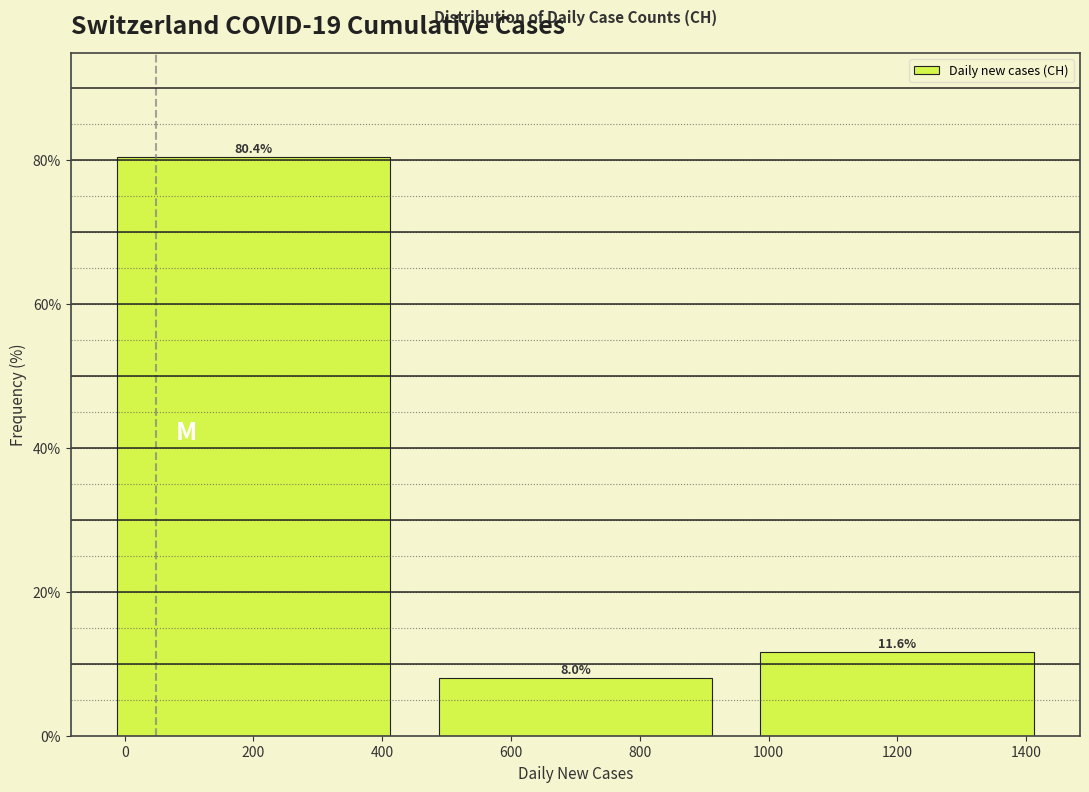

Reading left to right, list every bar in this chart as the range it spans on the x-axis followed by its height.

-50 to 450: 80.4
450 to 950: 8.0
950 to 1450: 11.6